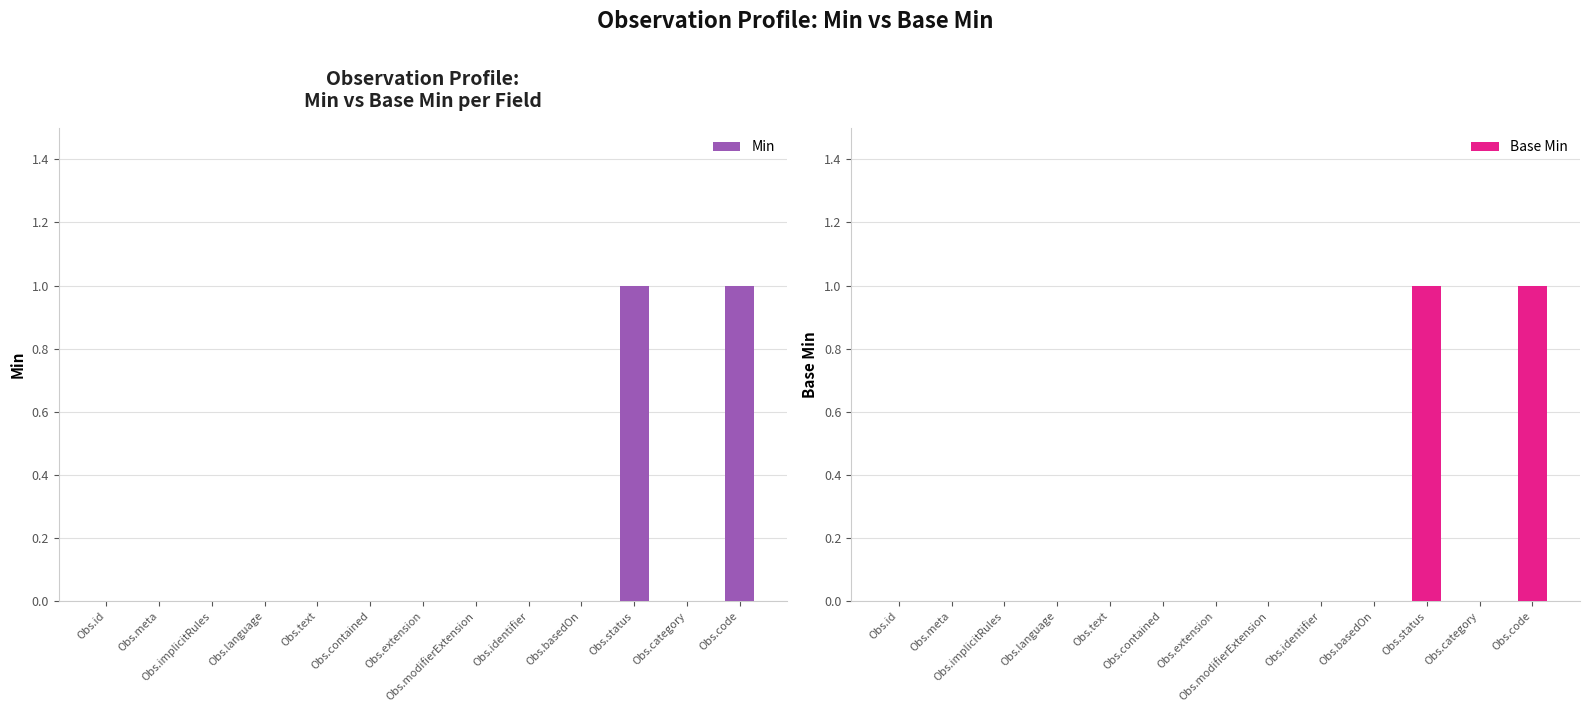

Reading left to right, transcribe all the data shown in this chart.

Min: 0	0	0	0	0	0	0	0	0	0	1	0	1
Base Min: 0	0	0	0	0	0	0	0	0	0	1	0	1